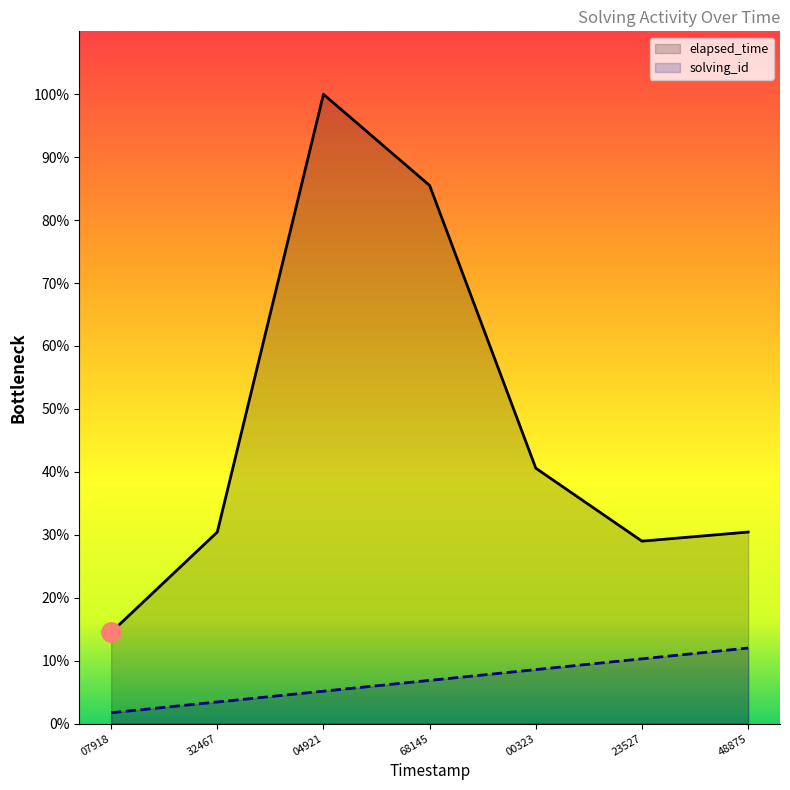

How many interior local valleys does the elapsed_time series have?

1